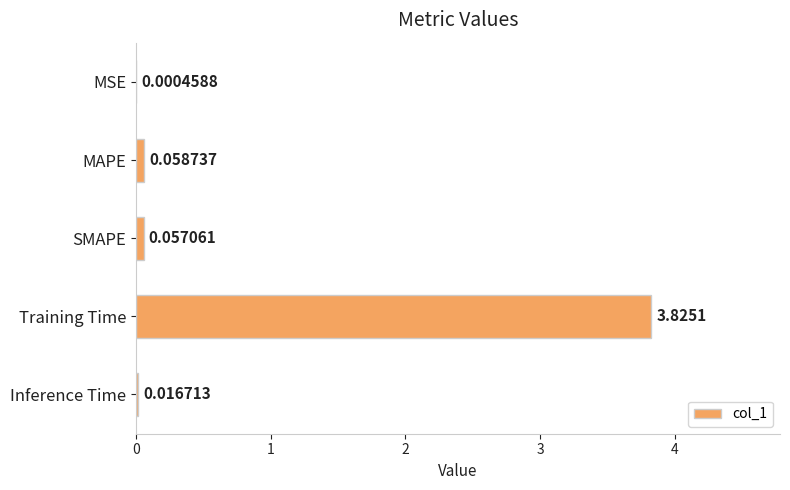

Which has a higher value, Training Time or SMAPE?

Training Time